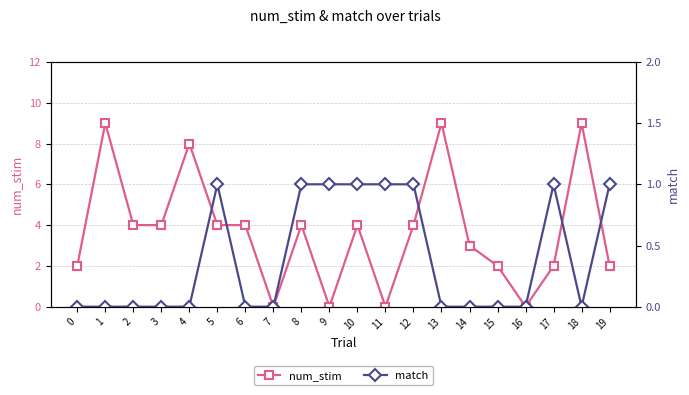

How many num_stim values are between 2 and 4?

12